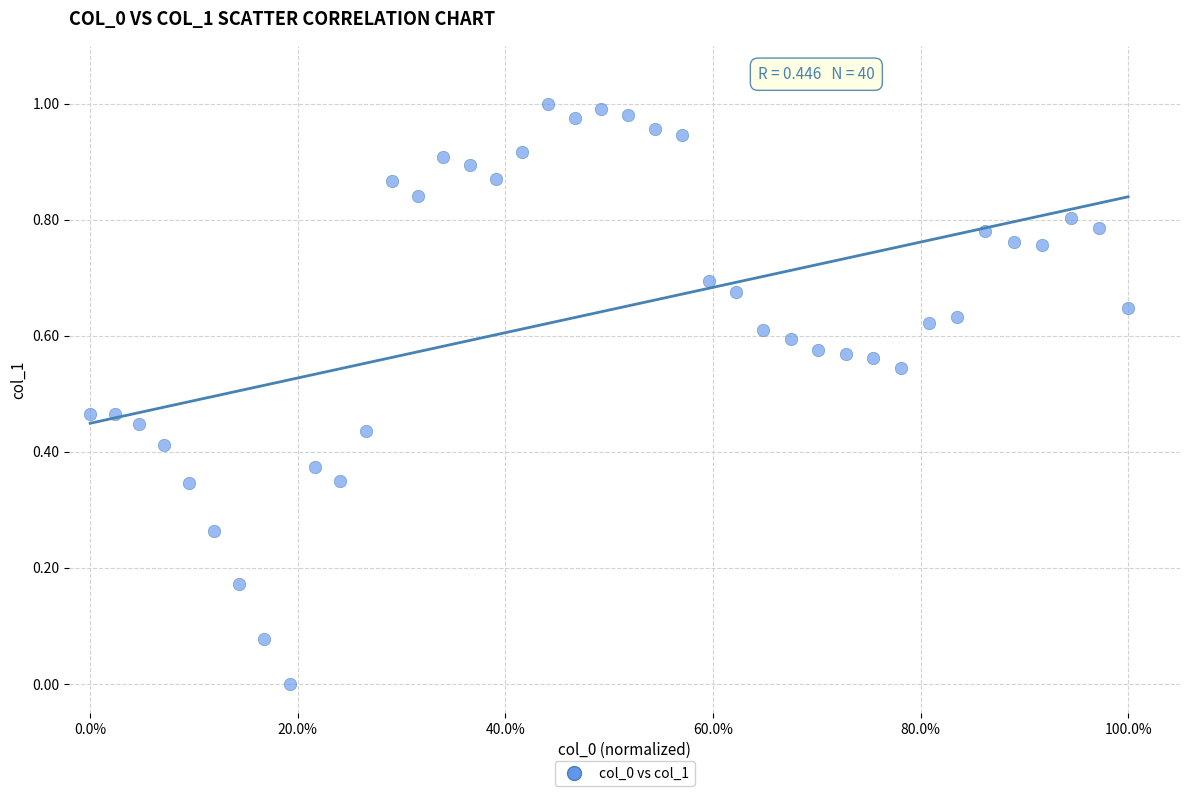

Count the number of points in this scatter plot.

40